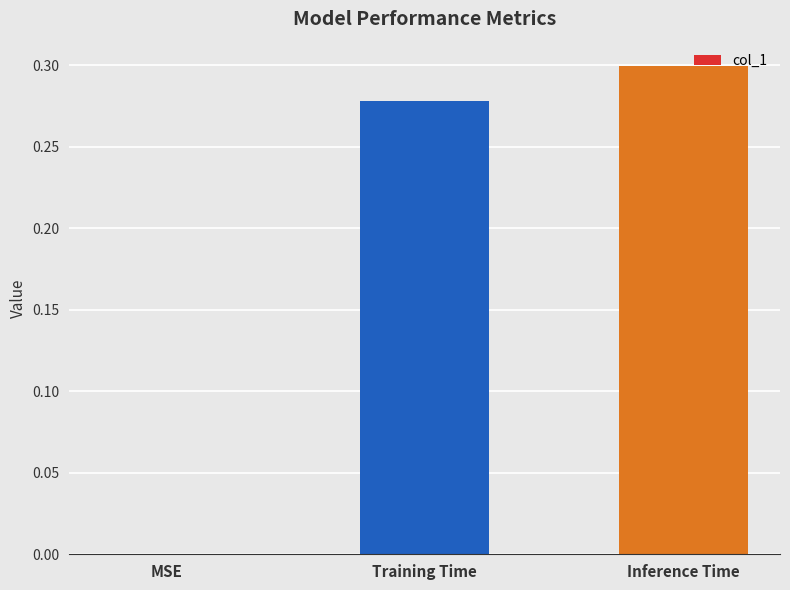

At which label is the value closest to 0?

MSE